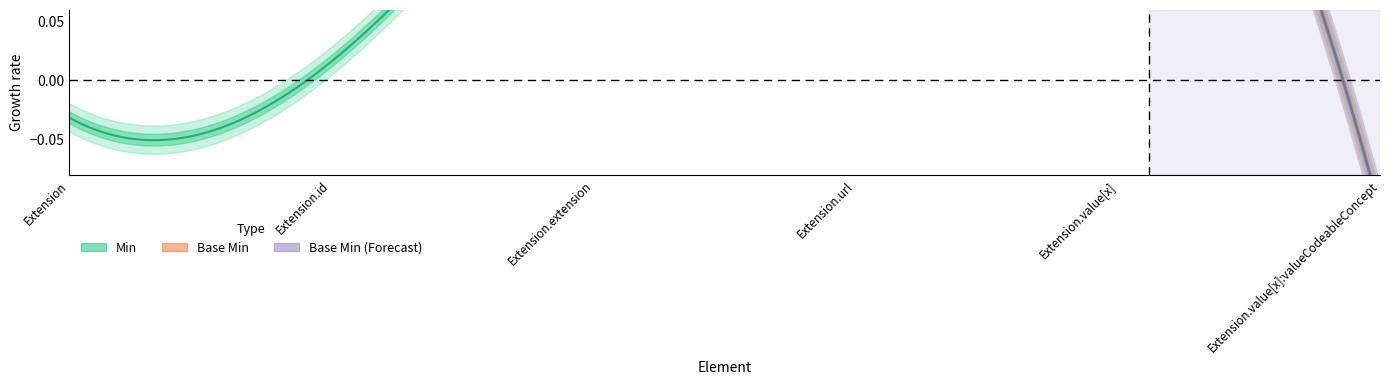

Count the Base Min values in the range 0 to 1.

6